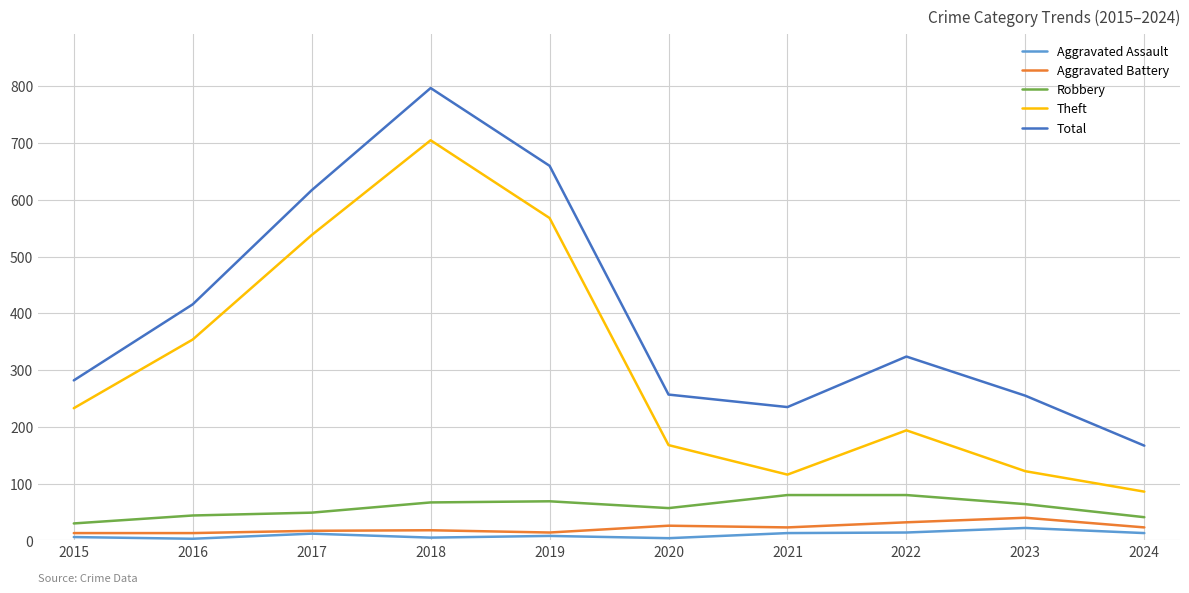

What is the sum of the Robbery values at 2024 and 2021?

121